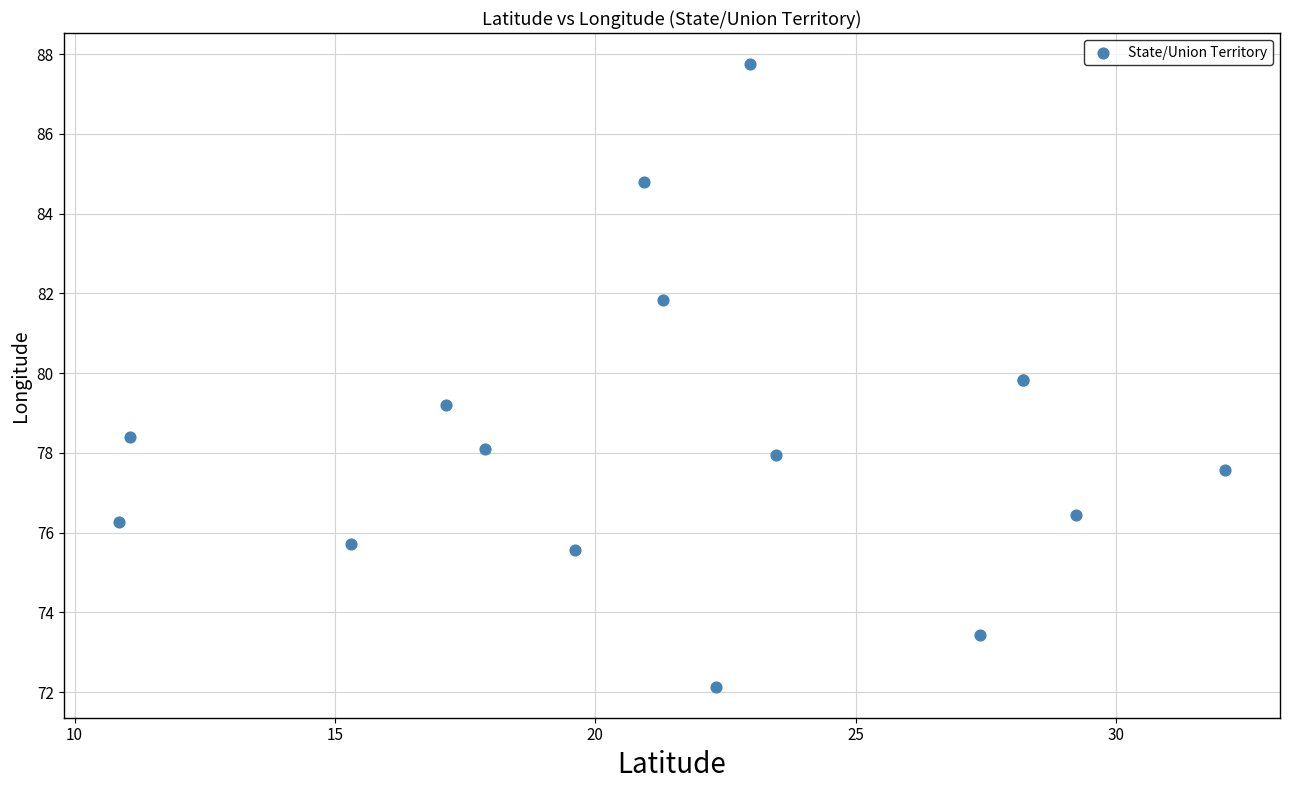

What Y value in the scatter plot is closest to 79?

79.2